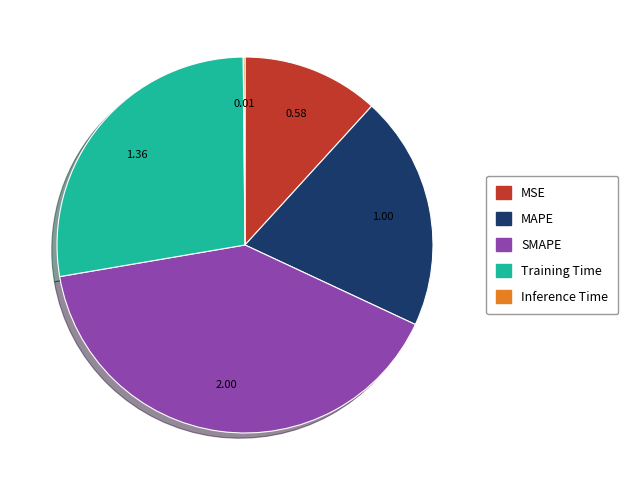

Between MSE and SMAPE, which is larger?

SMAPE